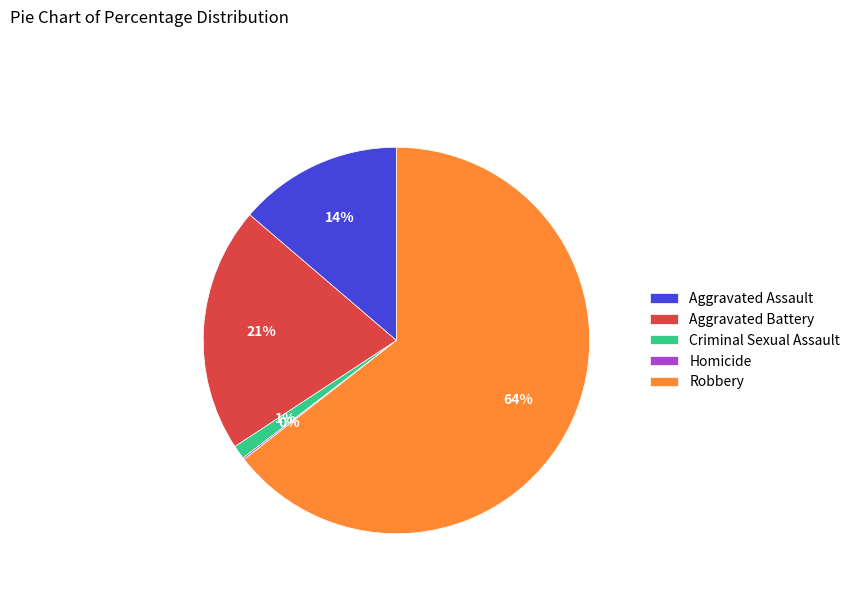

Which has a higher value, Aggravated Battery or Robbery?

Robbery